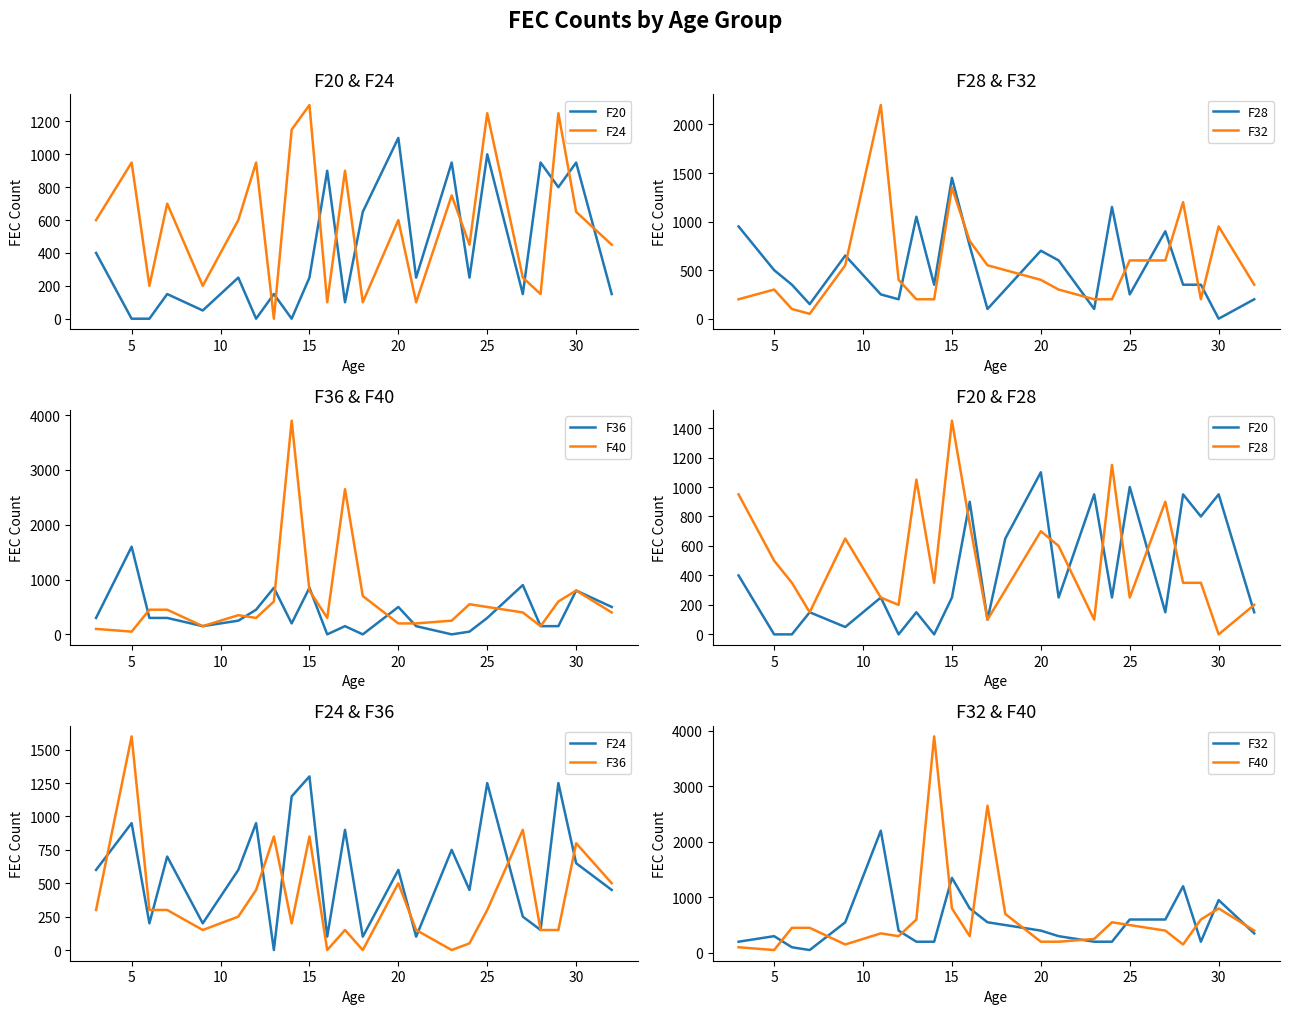

What is the difference between the second highest and minimum values in the F20 series?

1000